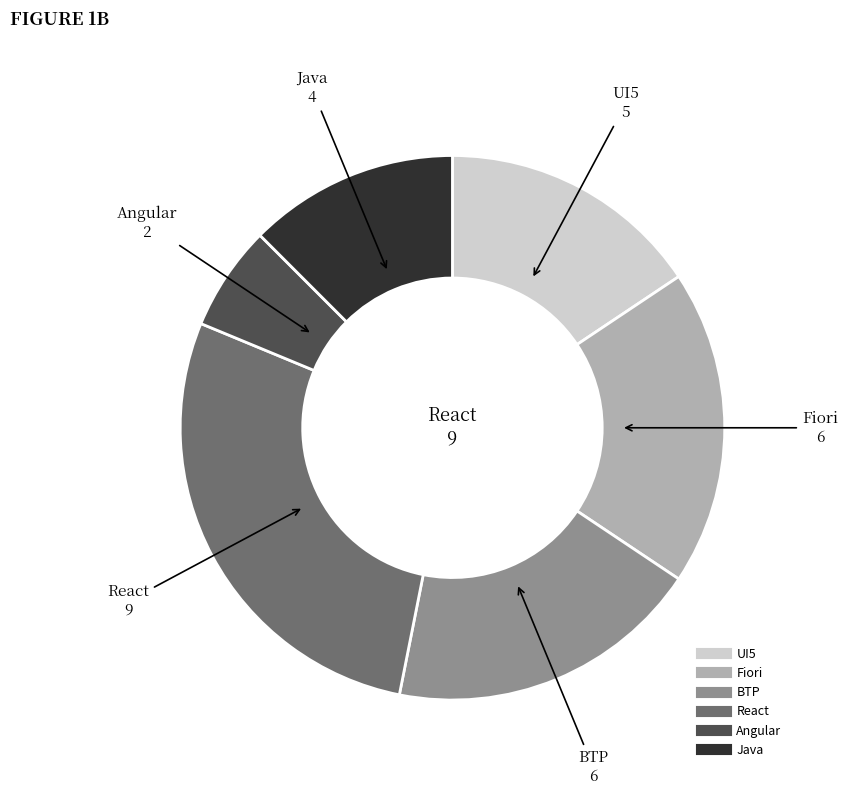

Which category has the smallest portion of the pie?

Angular